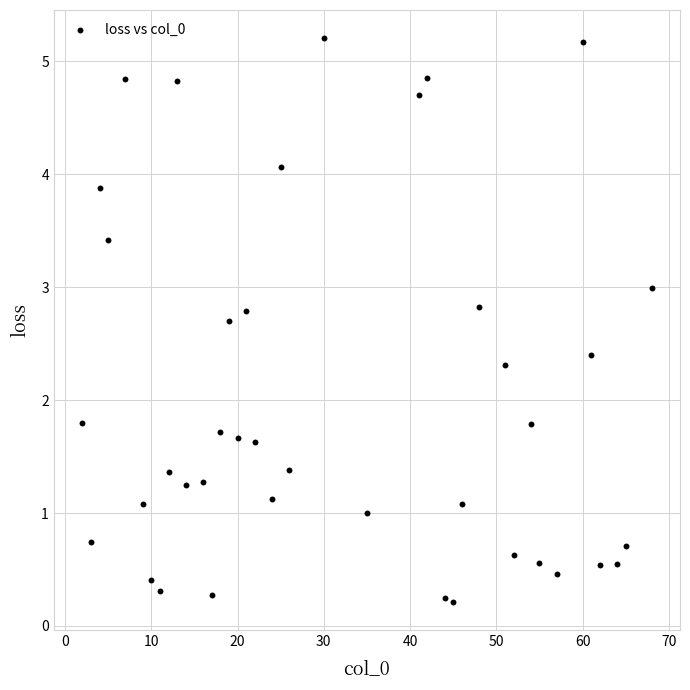

What is the range of Y values (max minus min)?

5.0